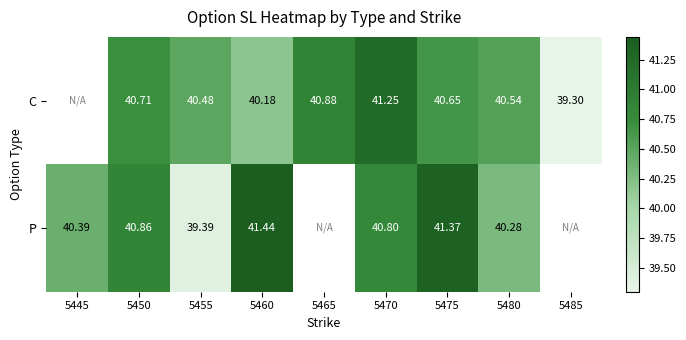

Is the value of P at 5470 greater than the value of C at 5465?

No